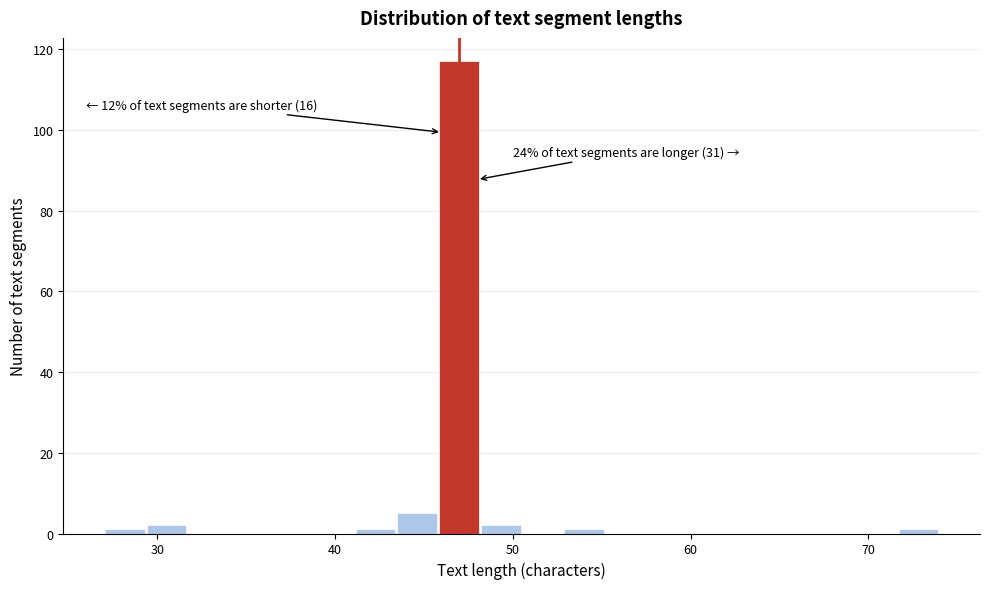

Around what value on the x-axis is the tallest bar? Give the approximate position of its centre, as read against the axis.

47